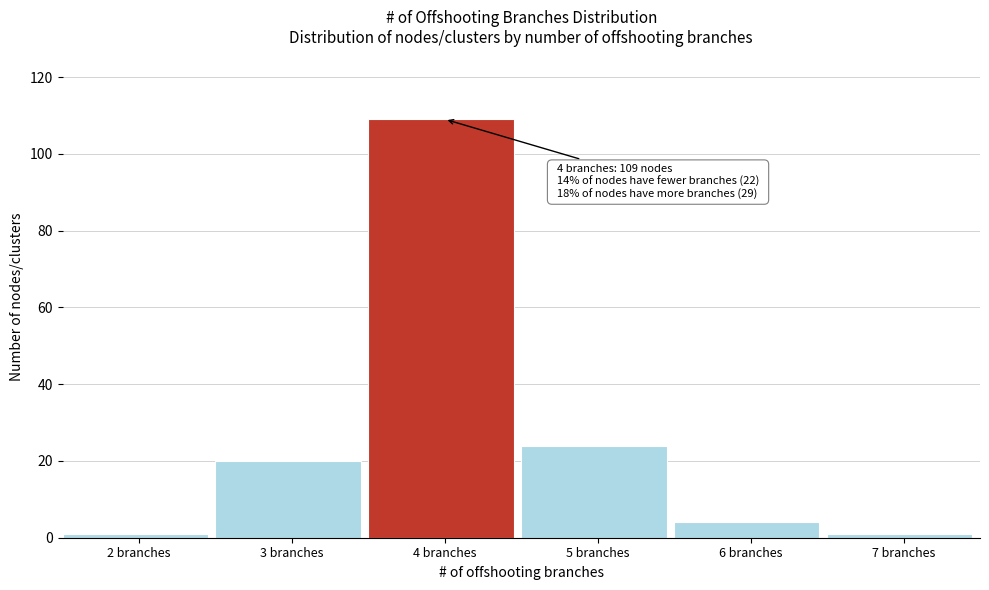

Reading right to left, extract all data points from this chart.

7 branches=1	6 branches=4	5 branches=24	4 branches=109	3 branches=20	2 branches=1